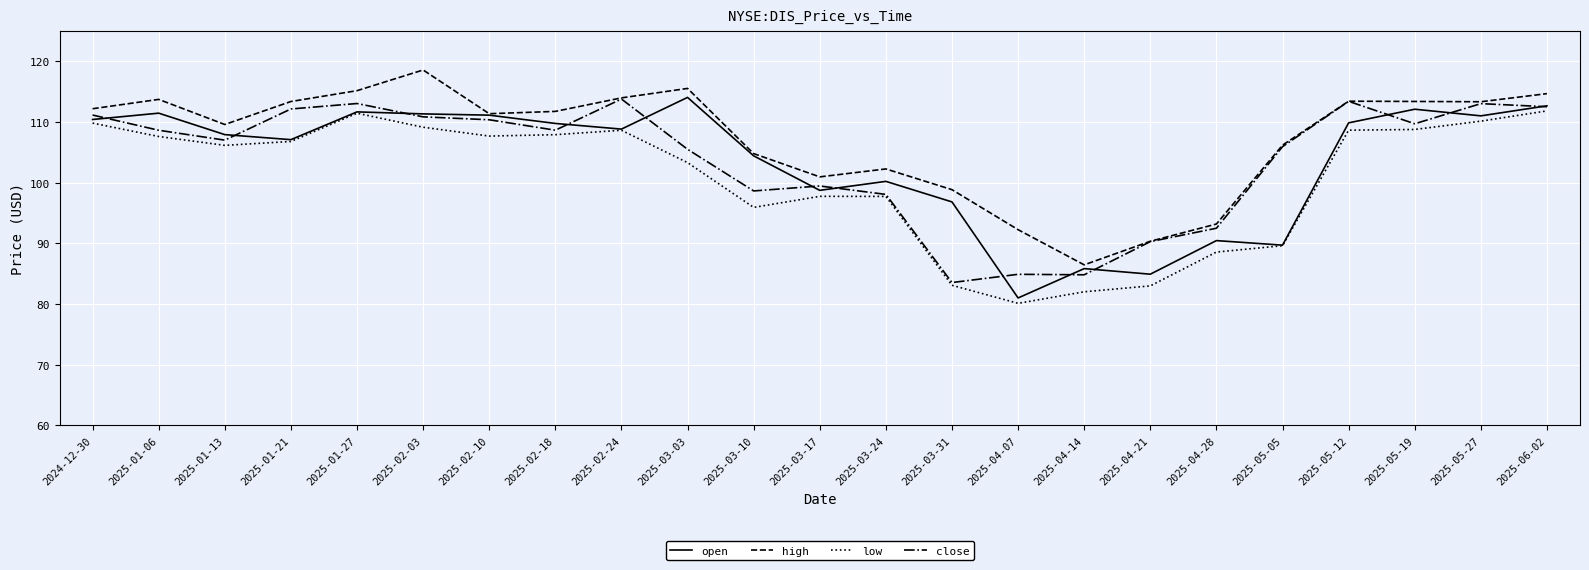

Where do close and open first cross each other?

2024-12-30 and 2025-01-06